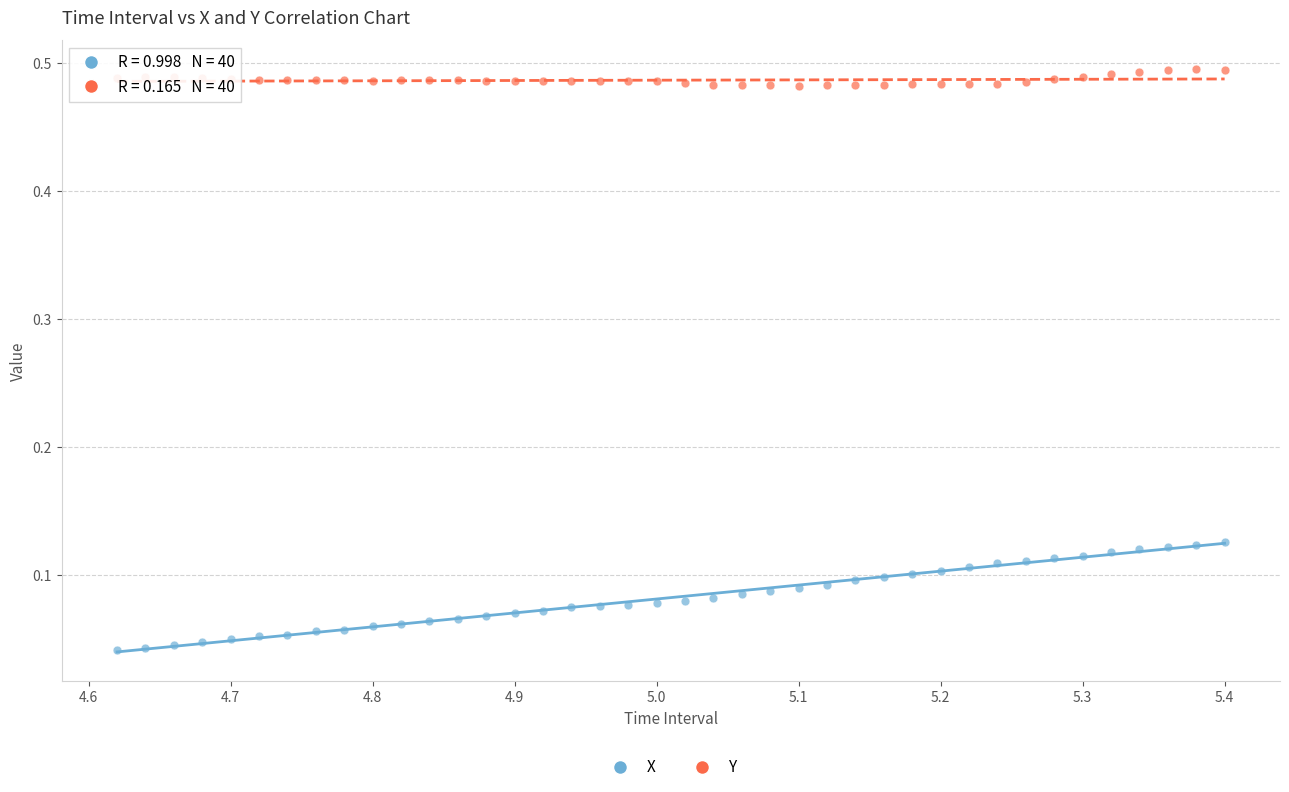

Which series contains the highest Y value?

Y